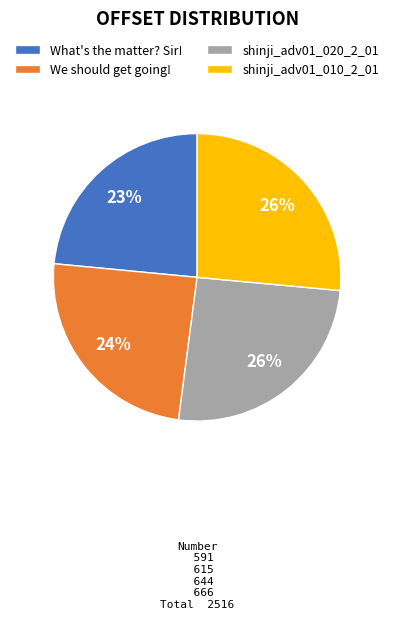

What is the smallest slice in the pie chart?

What's the matter? Sir!